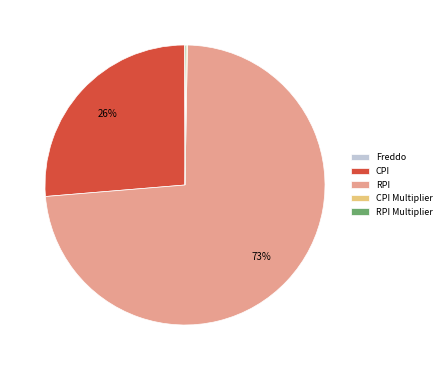

True or false: RPI accounts for 73% of the total.

True